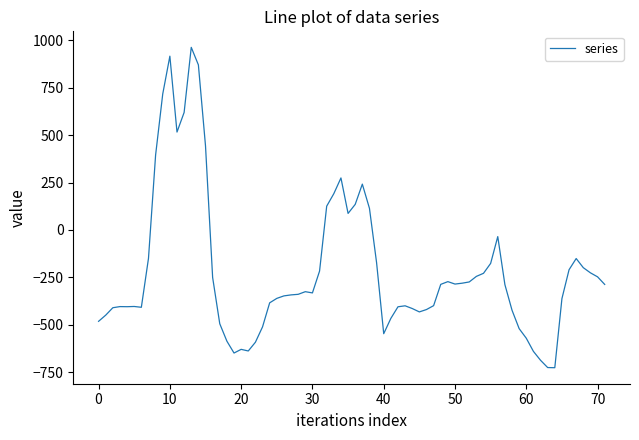

What is the minimum value shown in the chart?

-726.6